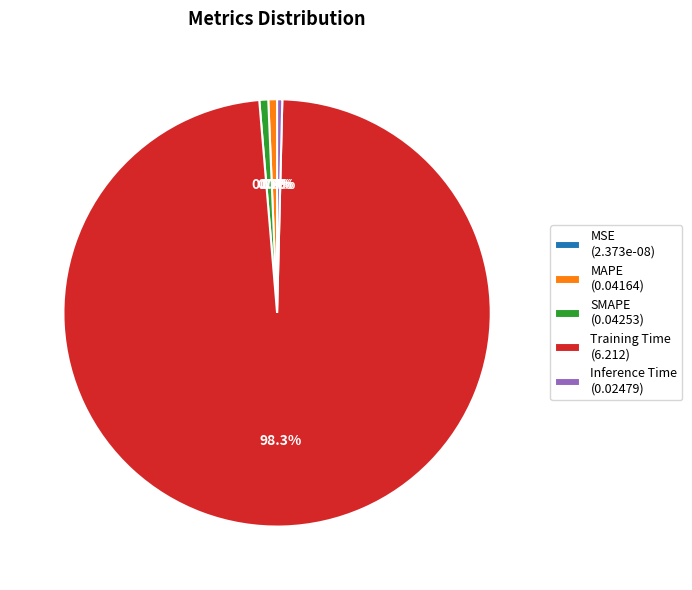

How many segments does this pie chart have?

5